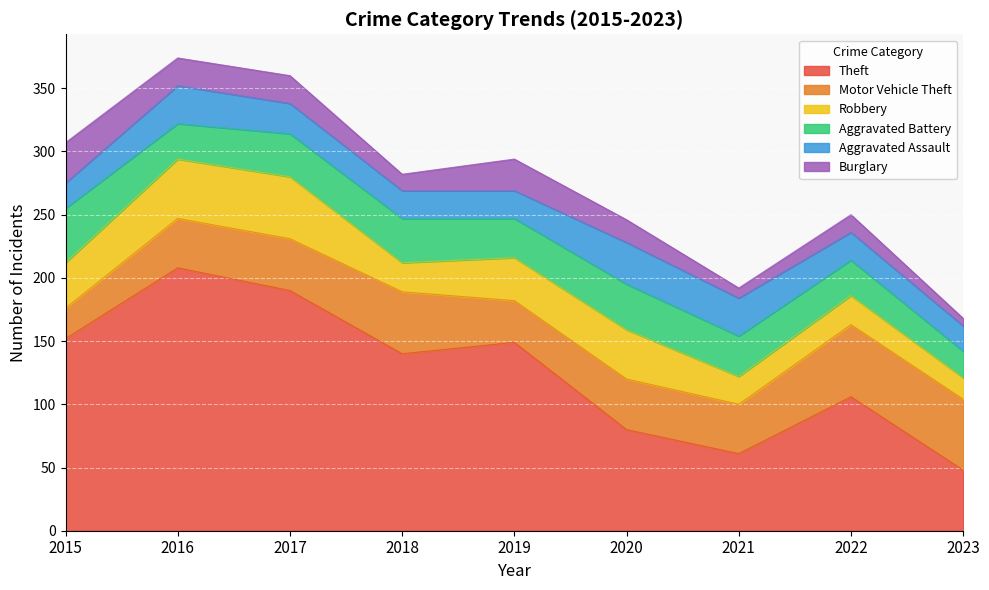

Between 2015 and 2022, which is larger?

2015